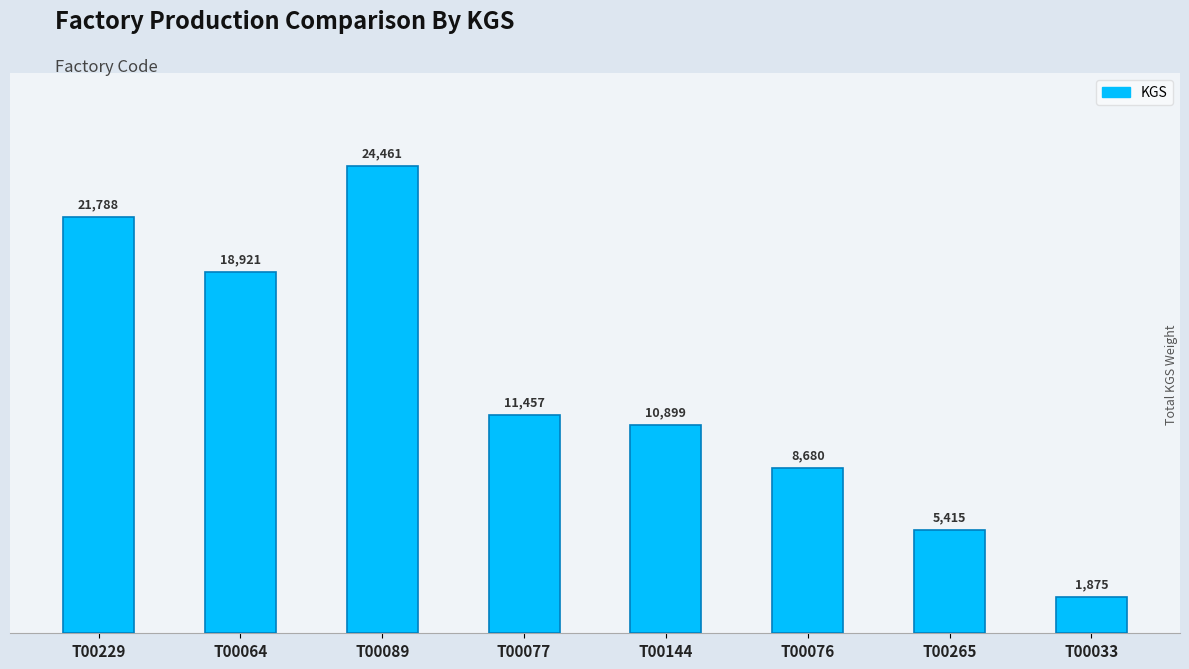

Reading right to left, list all the values displayed in this chart.

T00033=1875	T00265=5415	T00076=8680	T00144=10899	T00077=11457	T00089=24461	T00064=18921	T00229=21788